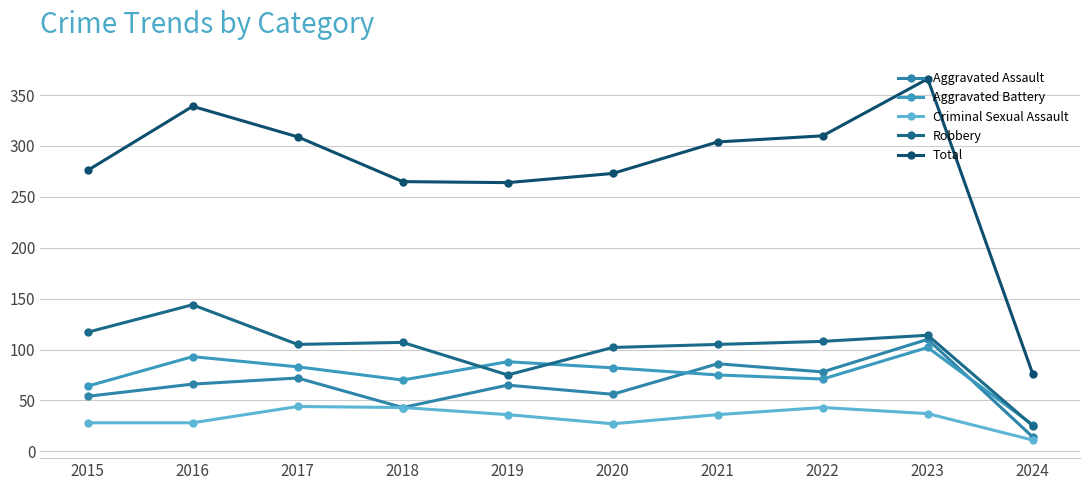

Which series has the largest total across all categories?

Total